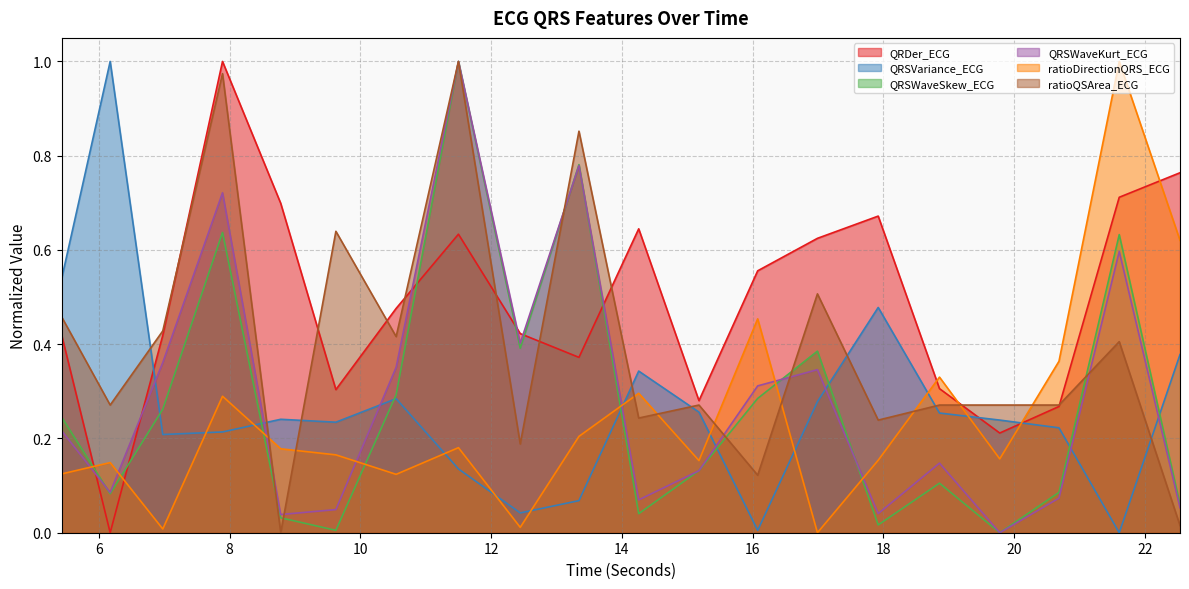

What position from the left is 16.078125?

13